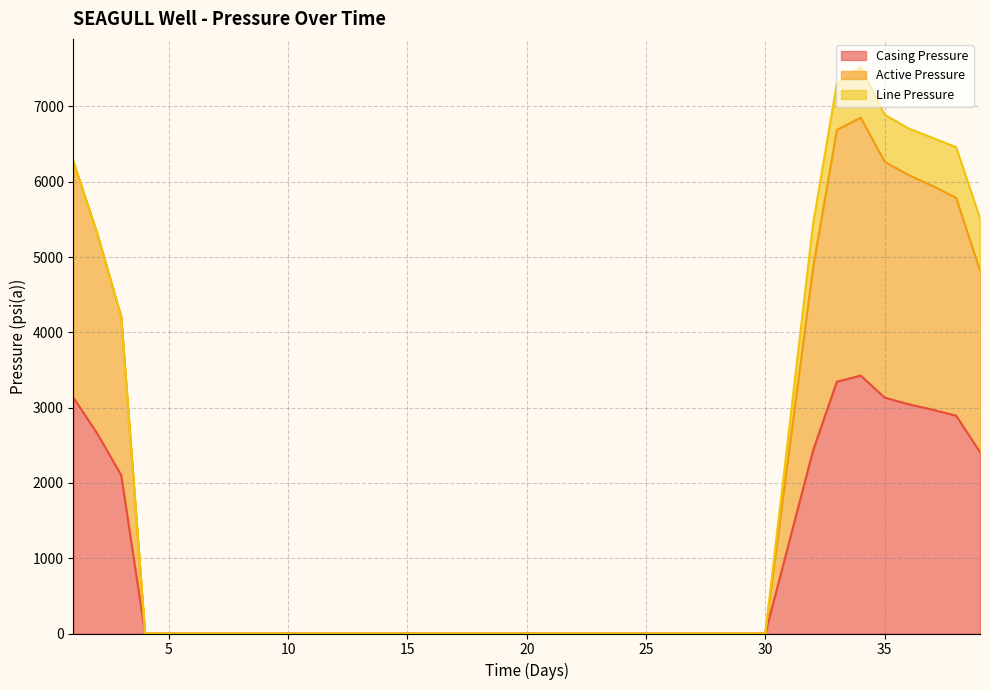

True or false: Casing Pressure has a value of 2103.0 at 3.

True